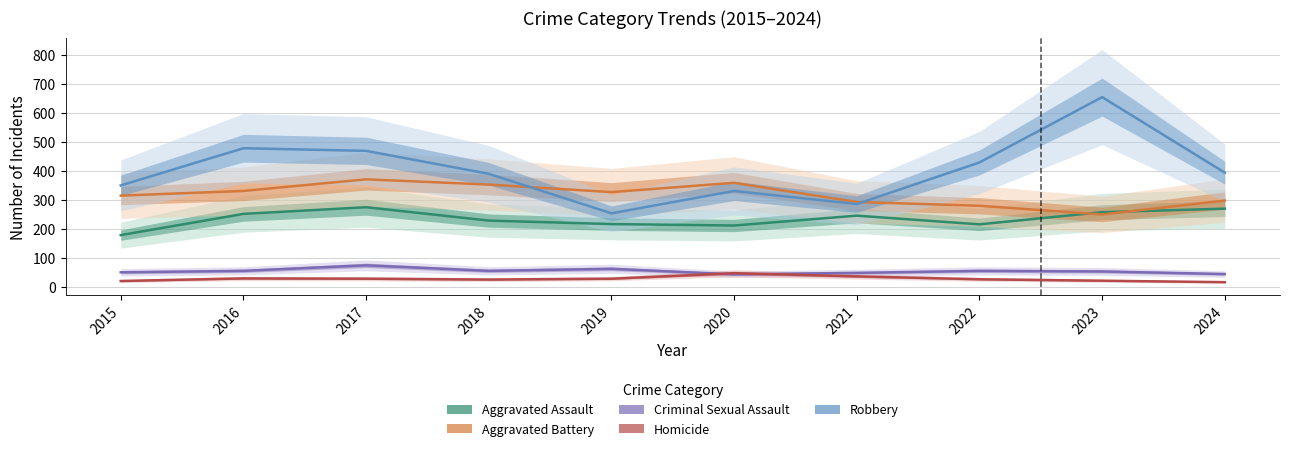

How many intersections are there between Homicide and Criminal Sexual Assault?

2